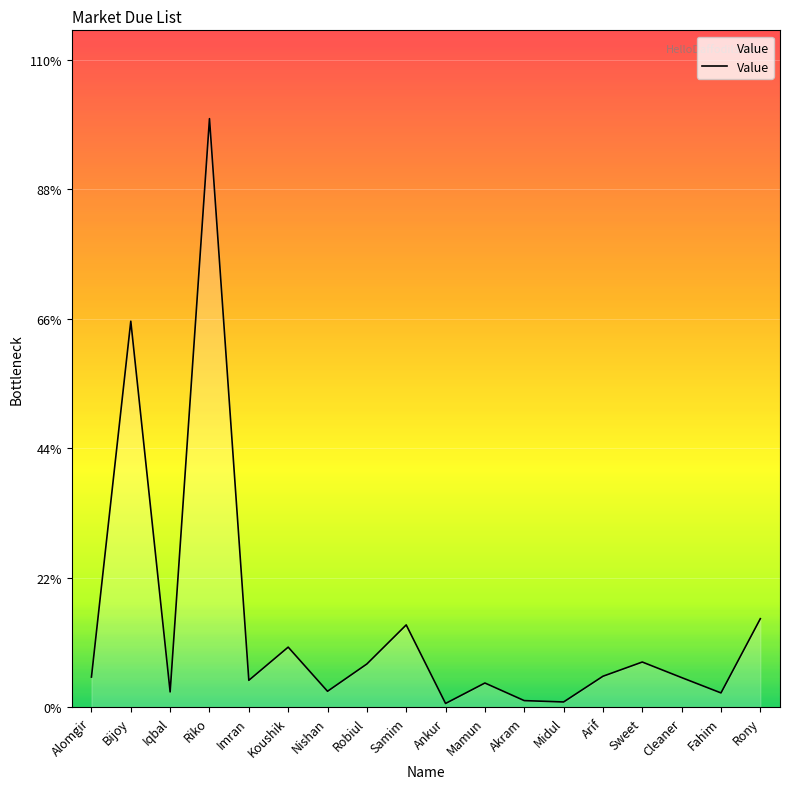

How many interior local valleys (lower than both neighbors) does the data have?

6